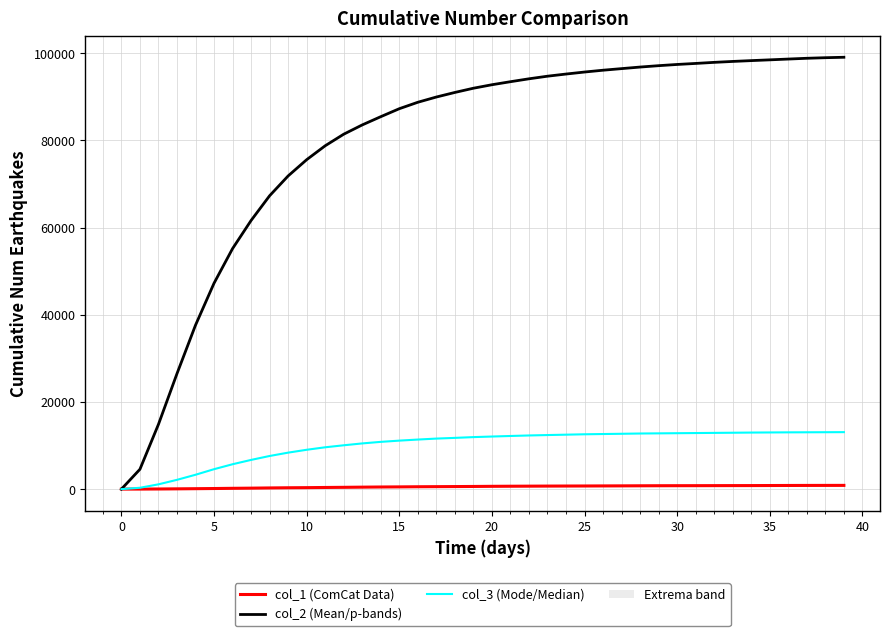

Is it true that col_2 (Mean/p-bands) equals 152315 at 23?

False